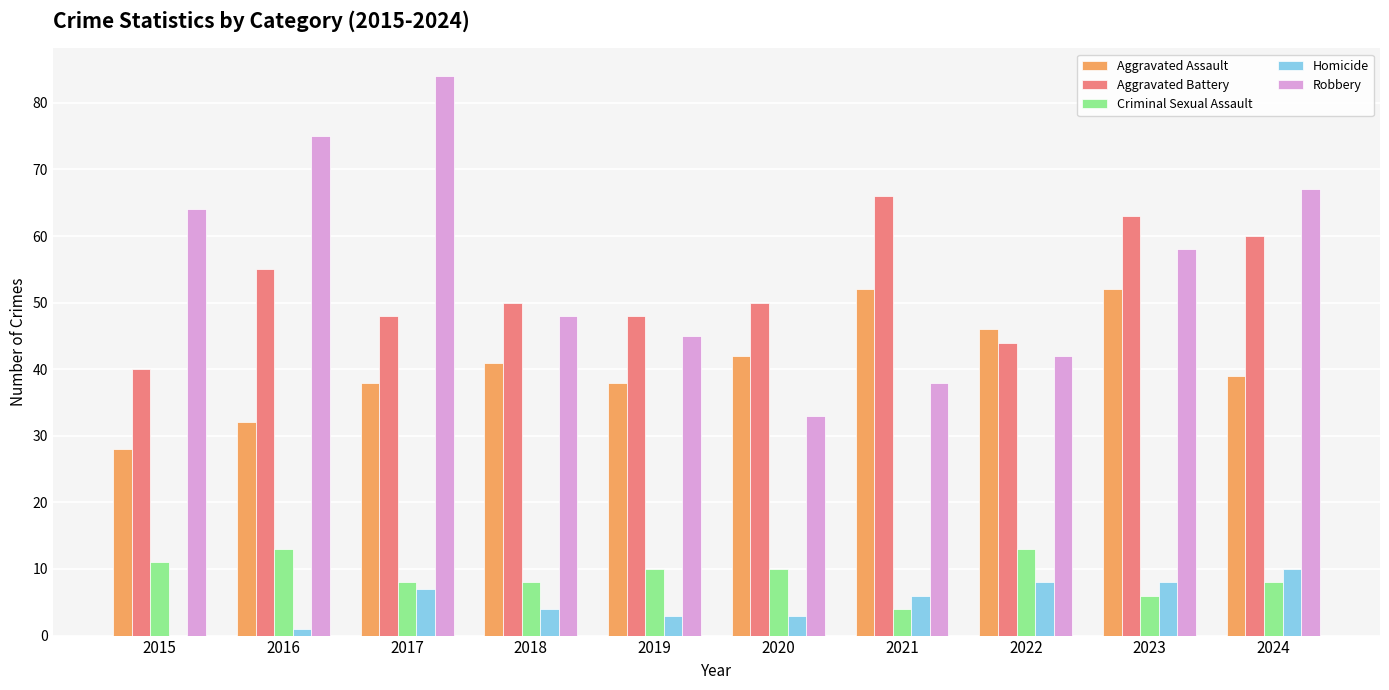

Which series changed the most between 2015 and 2023?

Aggravated Assault